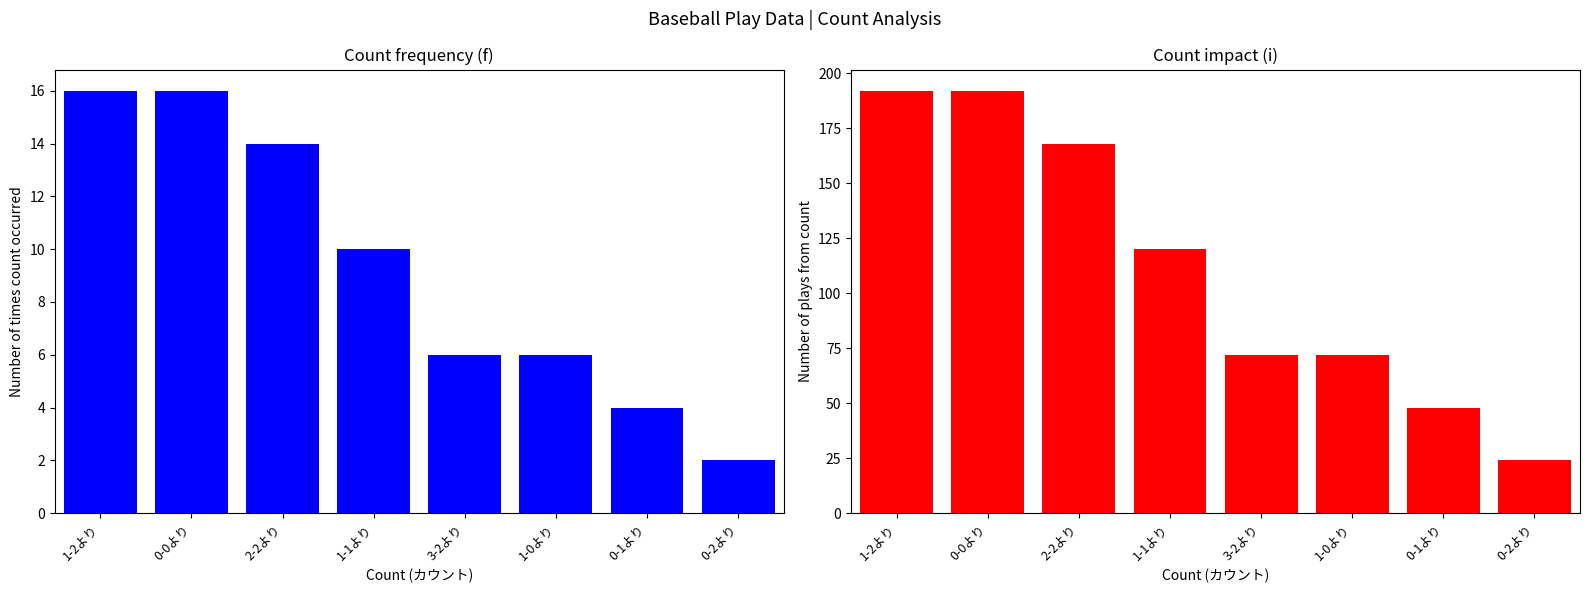

Count the count_impact values in the range 72 to 192.

6